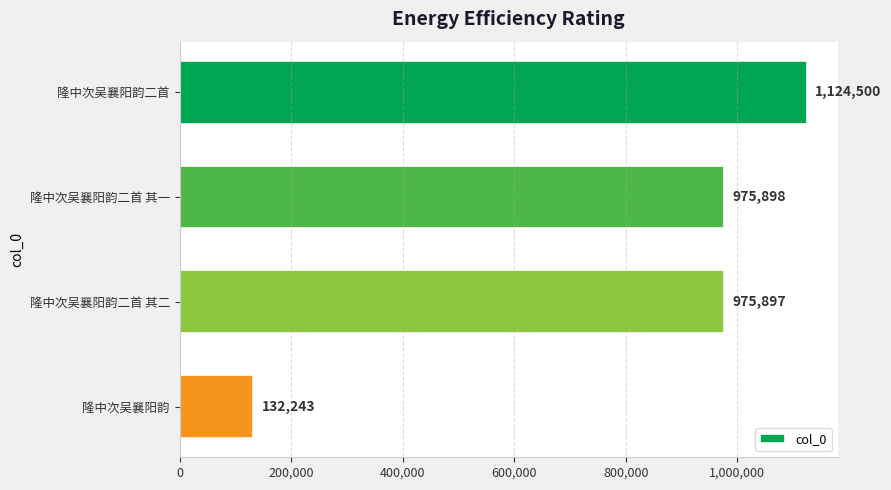

At which label is the value closest to 628371?

隆中次吴襄阳韵二首 其二